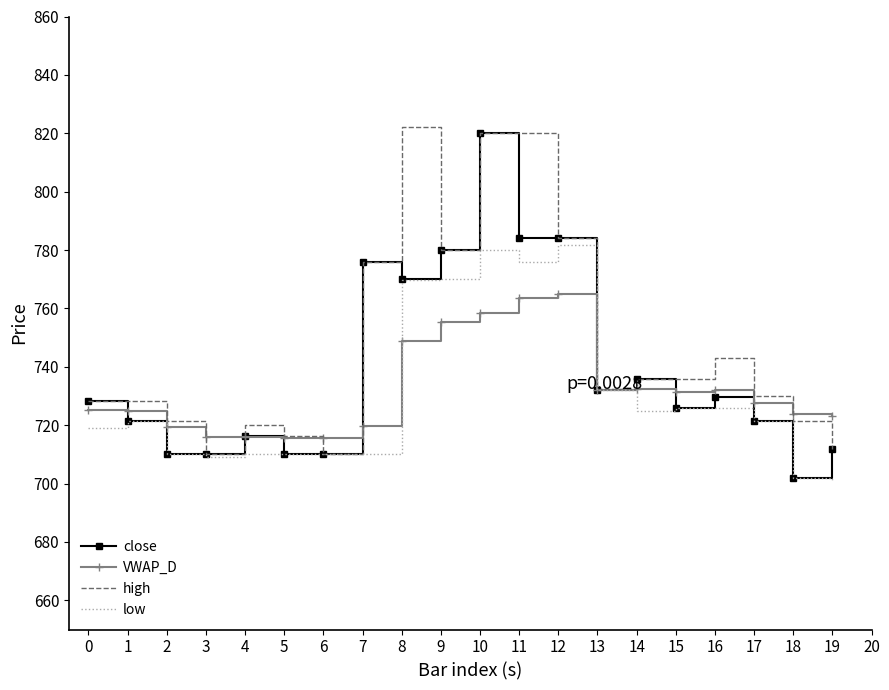

Which category has the highest value in the close series?

10